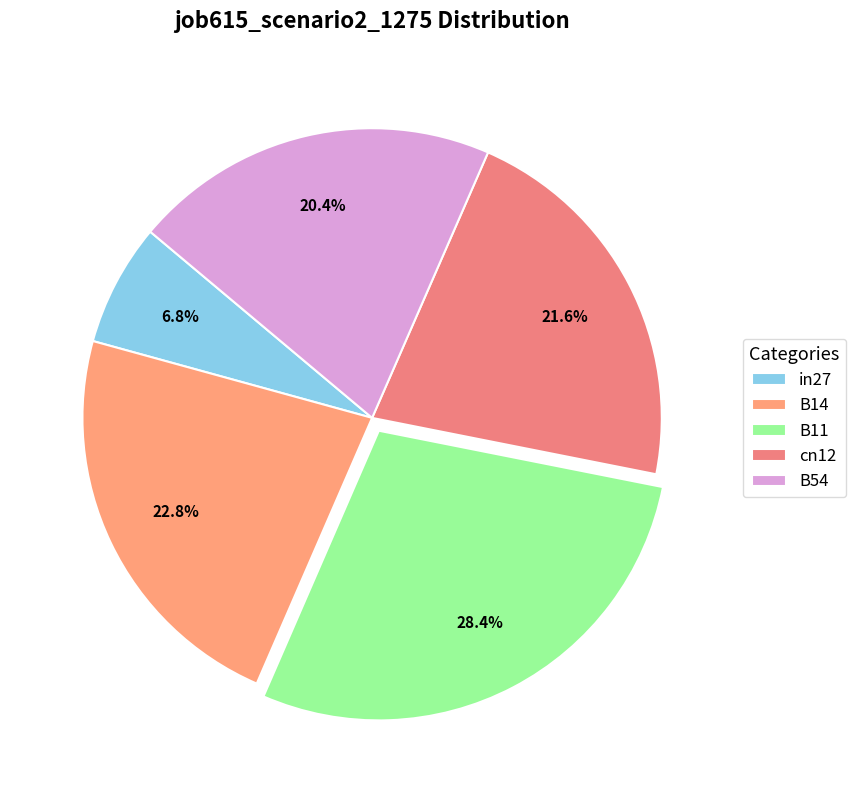

To the nearest percent, what portion does B11 represent?

28%